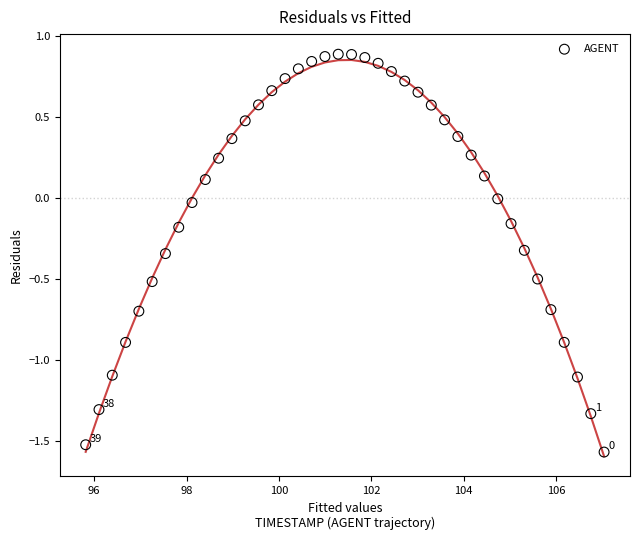

What is the range of Y values (max minus min)?

2.5